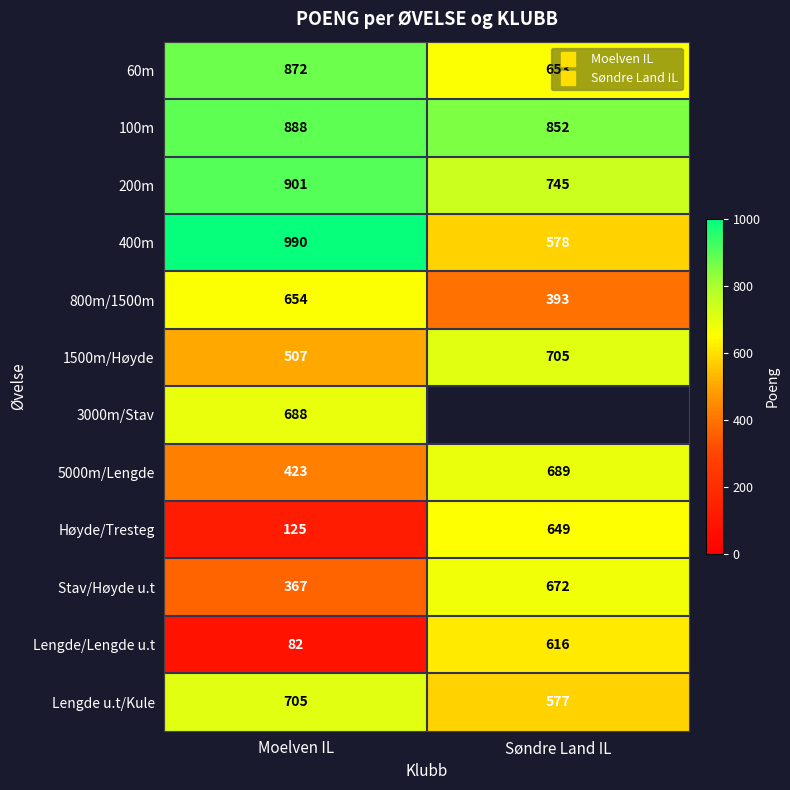

Between Moelven IL and Søndre Land IL, which series saw the biggest shift?

Lengde/Lengde u.t